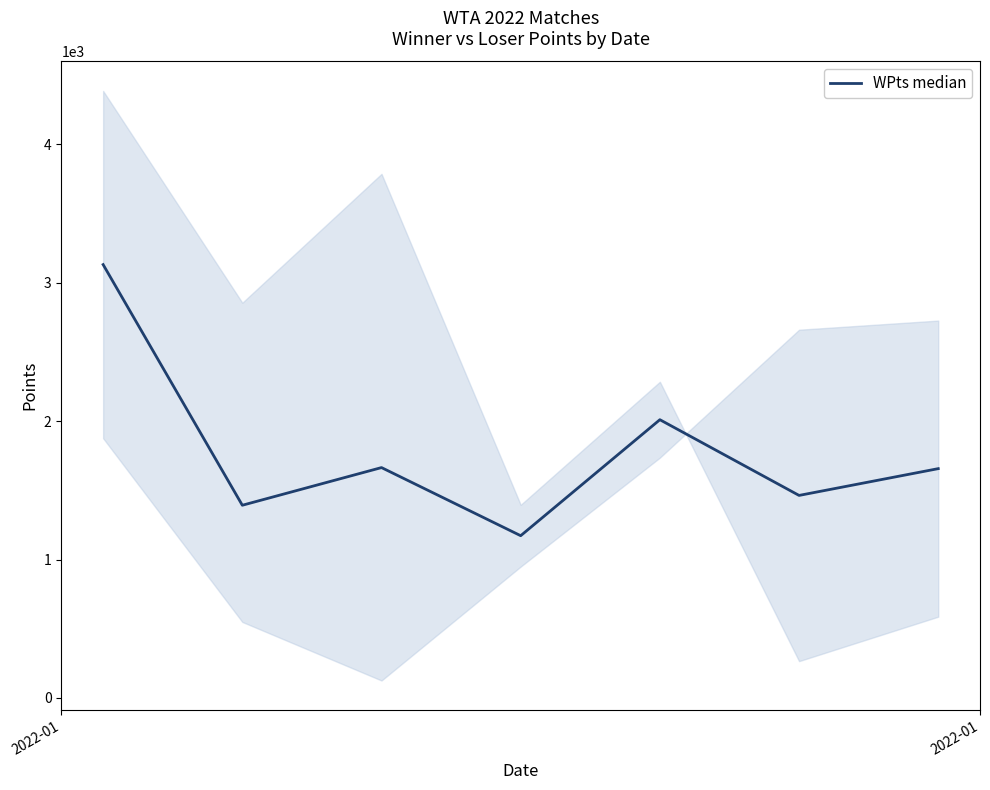

What is the minimum value for WPts median?

1172.0